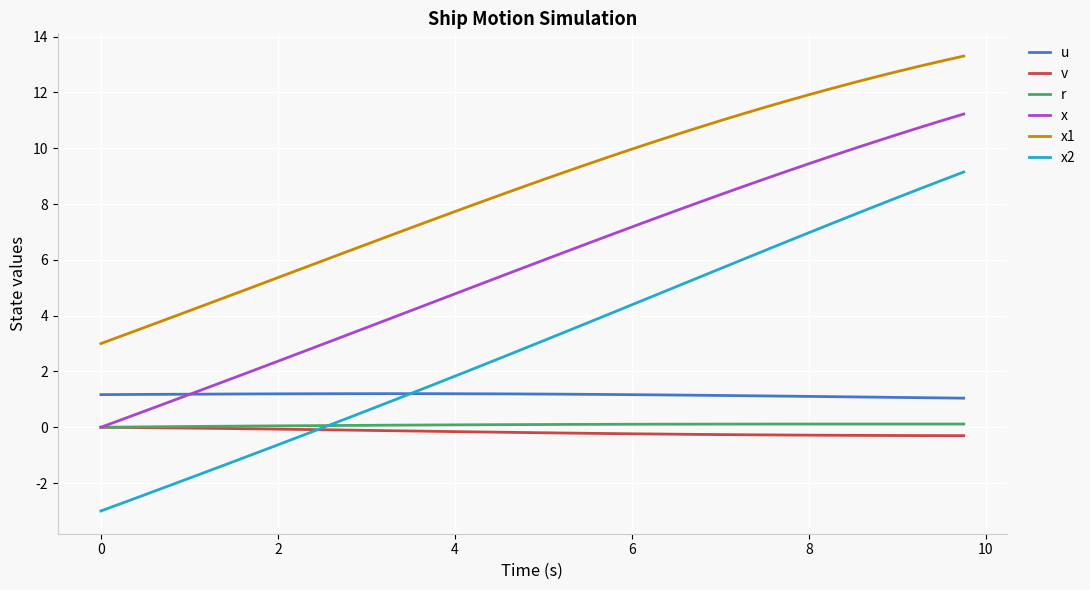

Which series has the widest spread of values?

x2